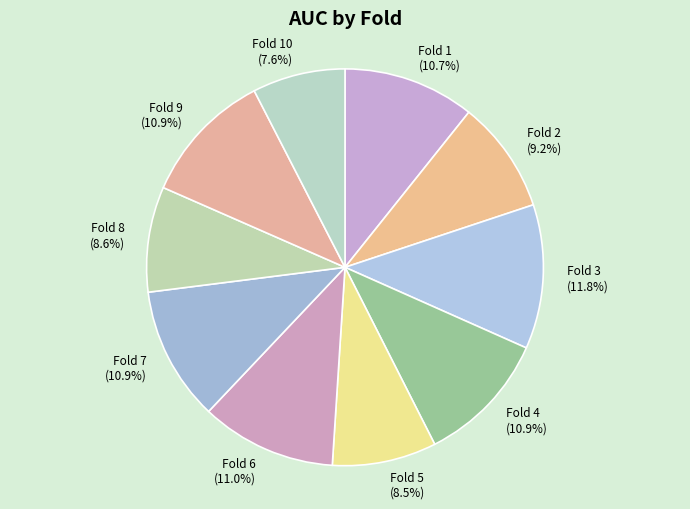

What percentage is NOT represented by Fold 2?

90.8%